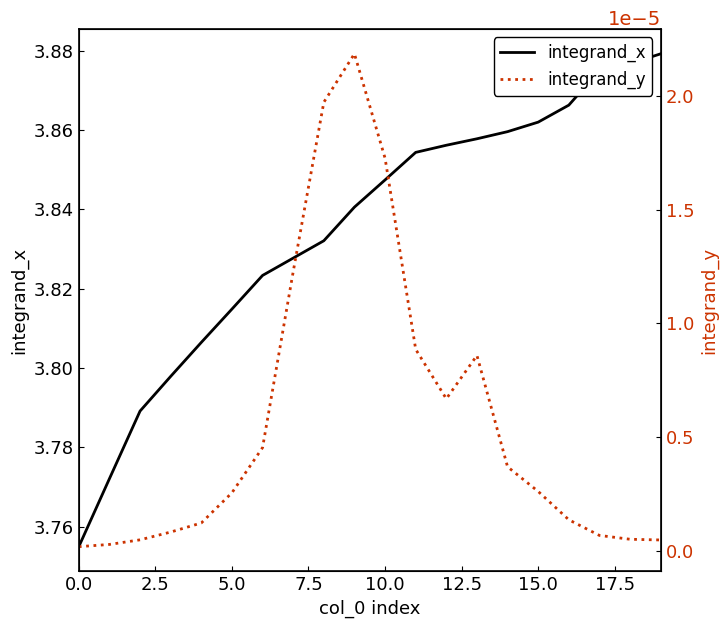

At 12, list the series in order from smallest to largest.

integrand_y, integrand_x